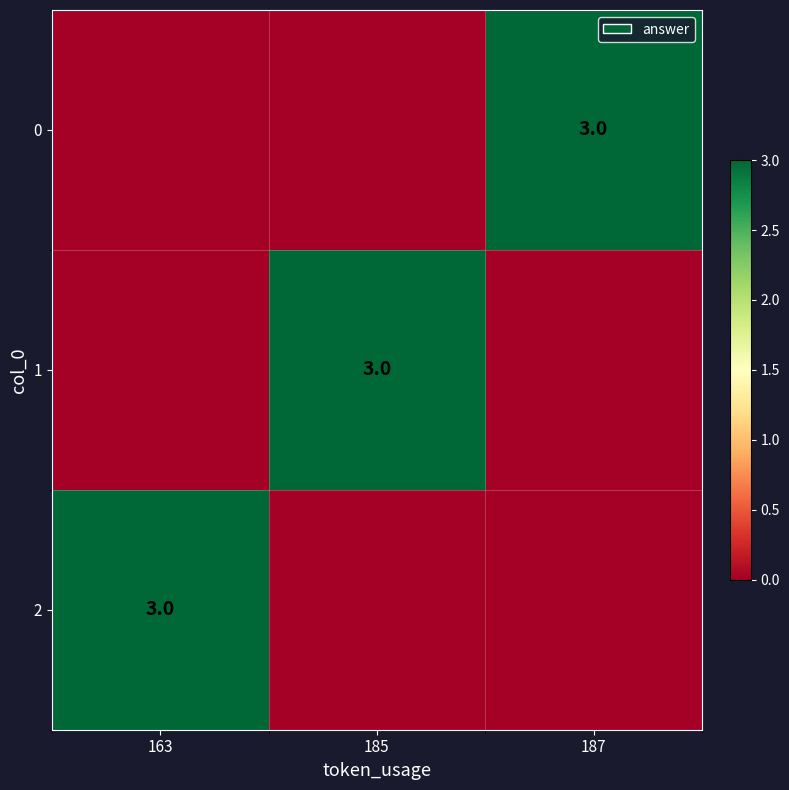

The value of 2 at 163 is 3. True or false?

True